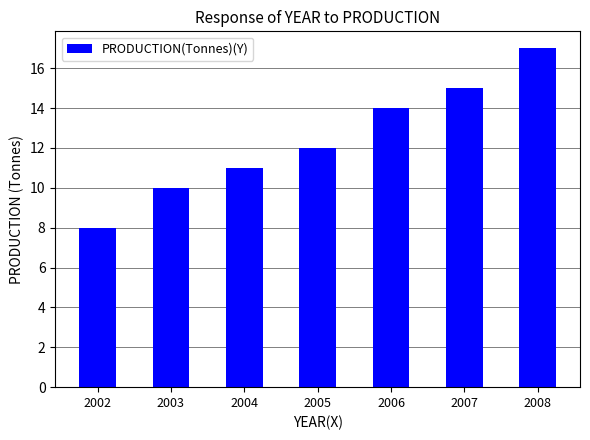

What is the greatest value displayed?

17